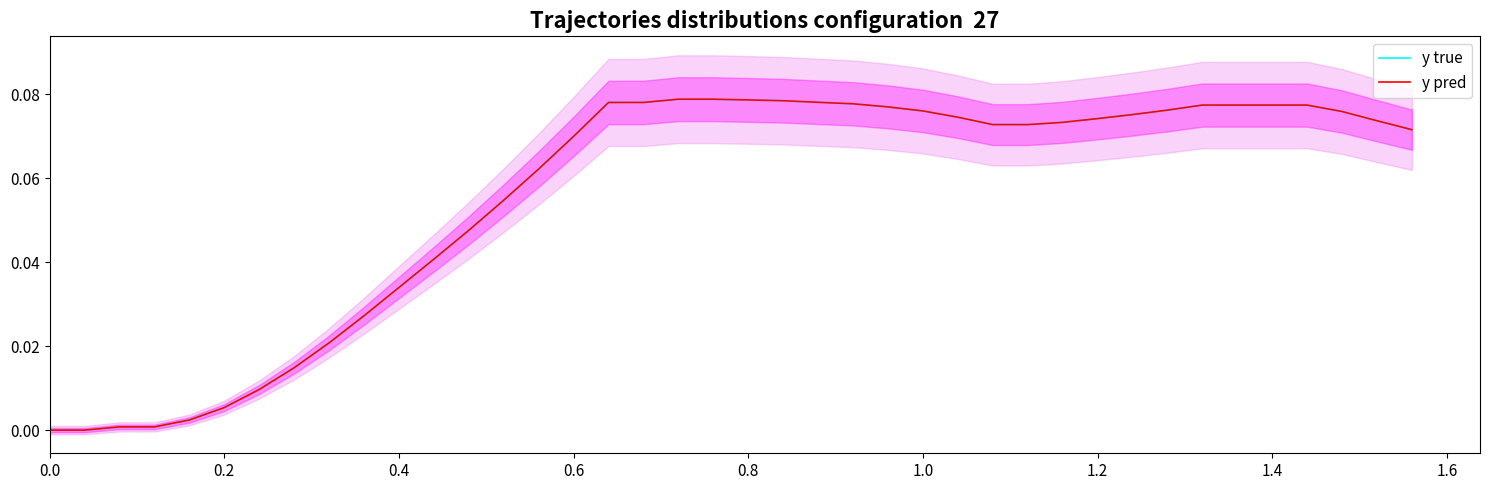

True or false: y true and y pred intersect in this chart.

False